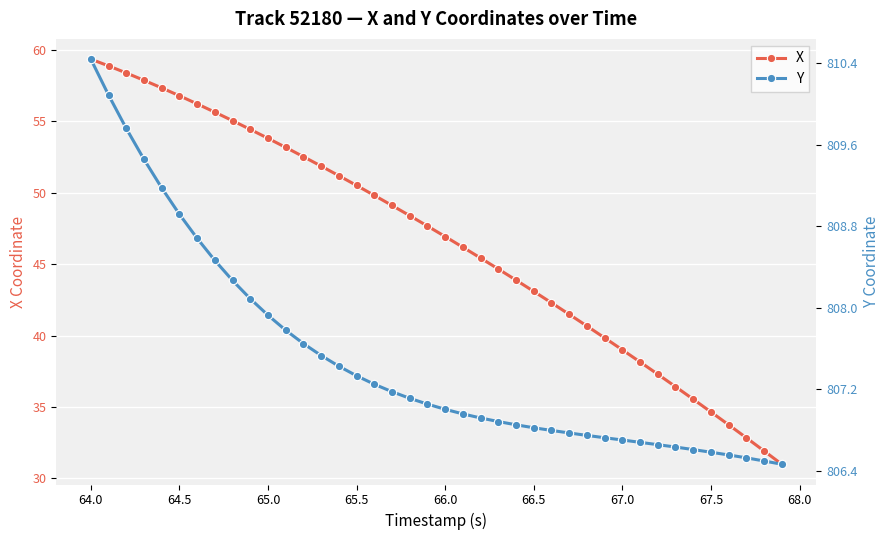

How many distinct data groups are displayed?

2